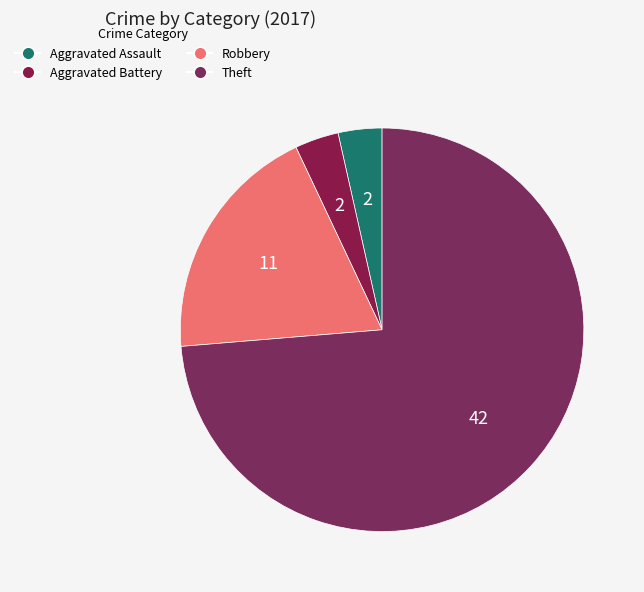

Count the number of slices in the pie.

4